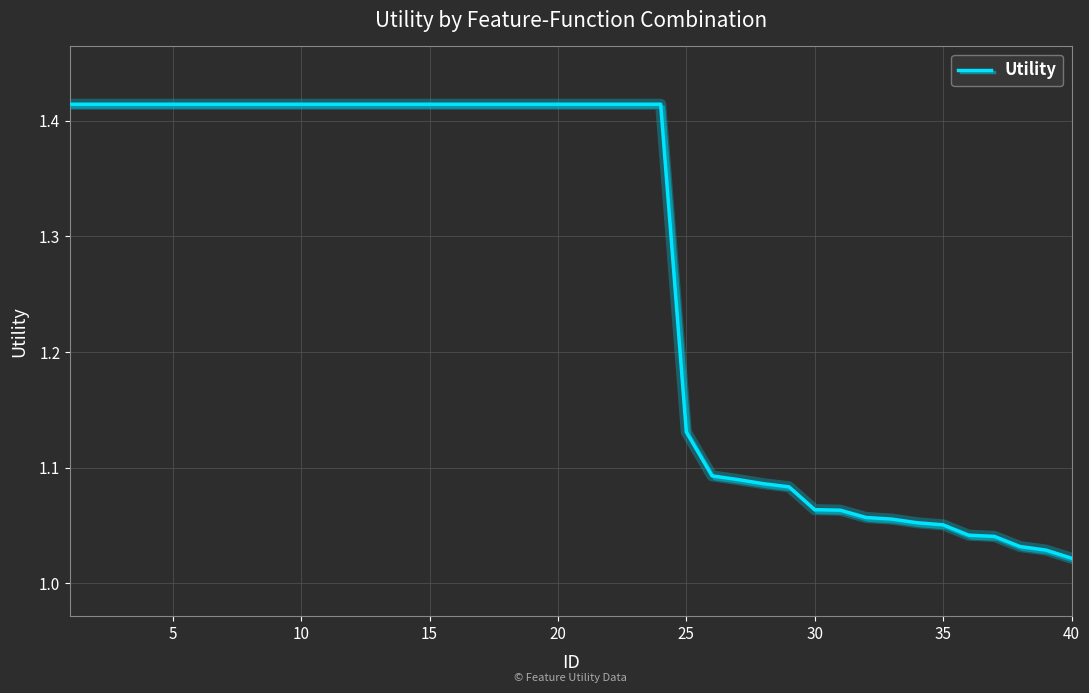

How many lines are shown in the chart?

1